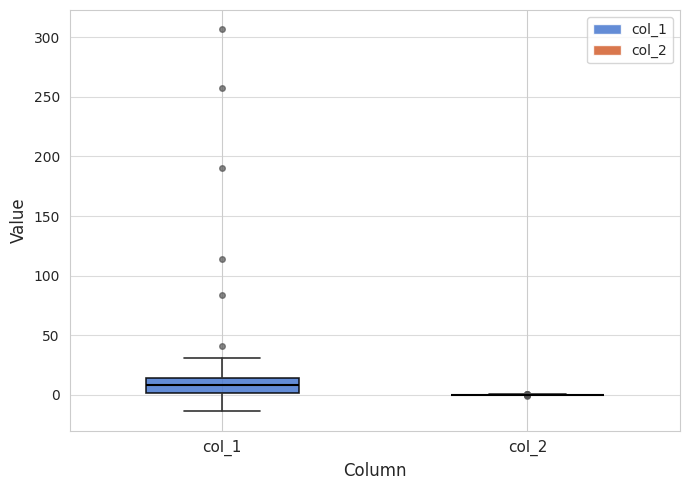

Comparing the boxes themselves (not the whiskers), which one is the tallest?

col_1